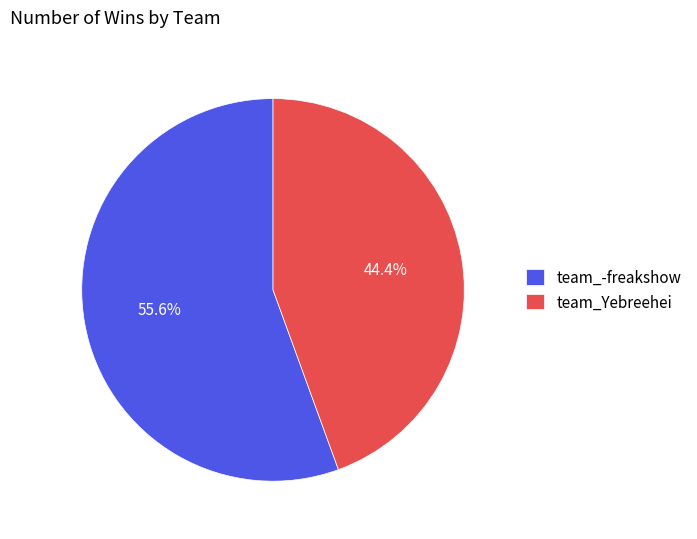

What percentage is NOT represented by team_Yebreehei?

55.6%